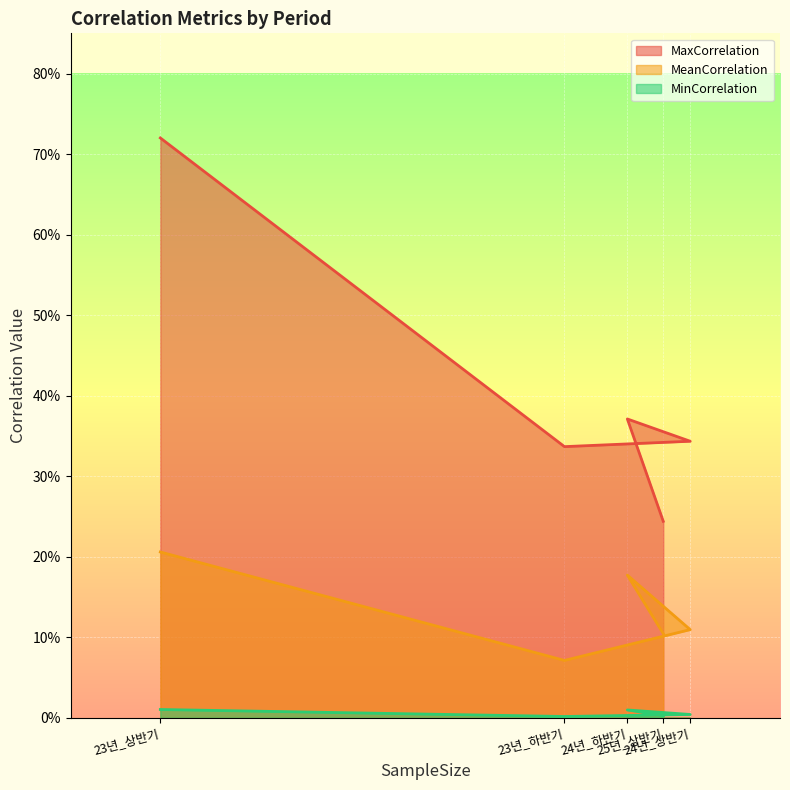

How many interior local valleys does the MinCorrelation series have?

1